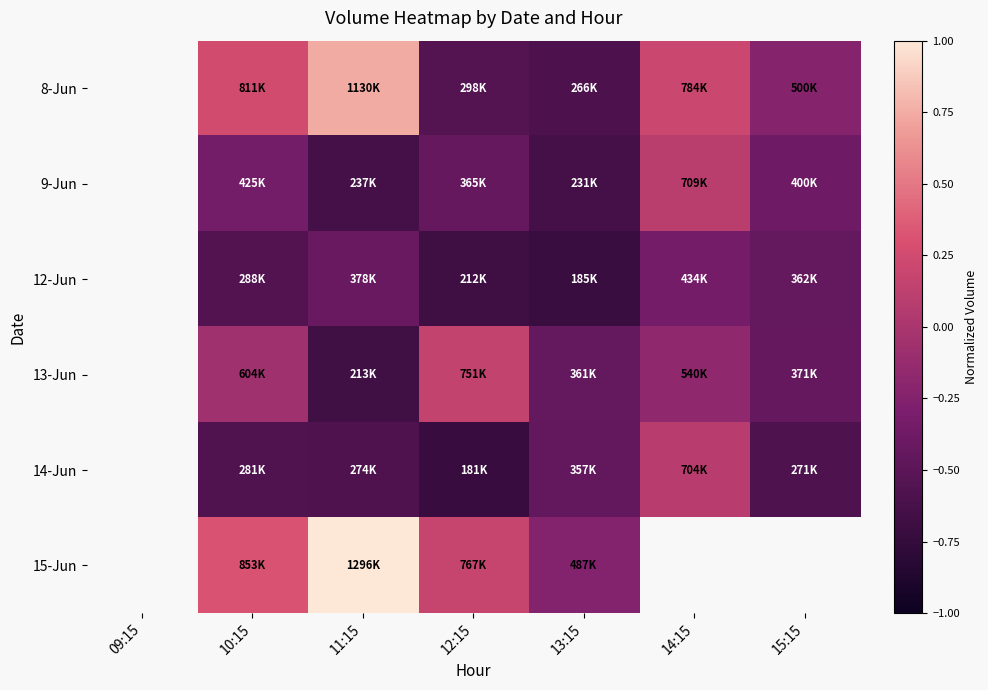

True or false: 12-Jun has a value of -0.1 at 14:15.

False